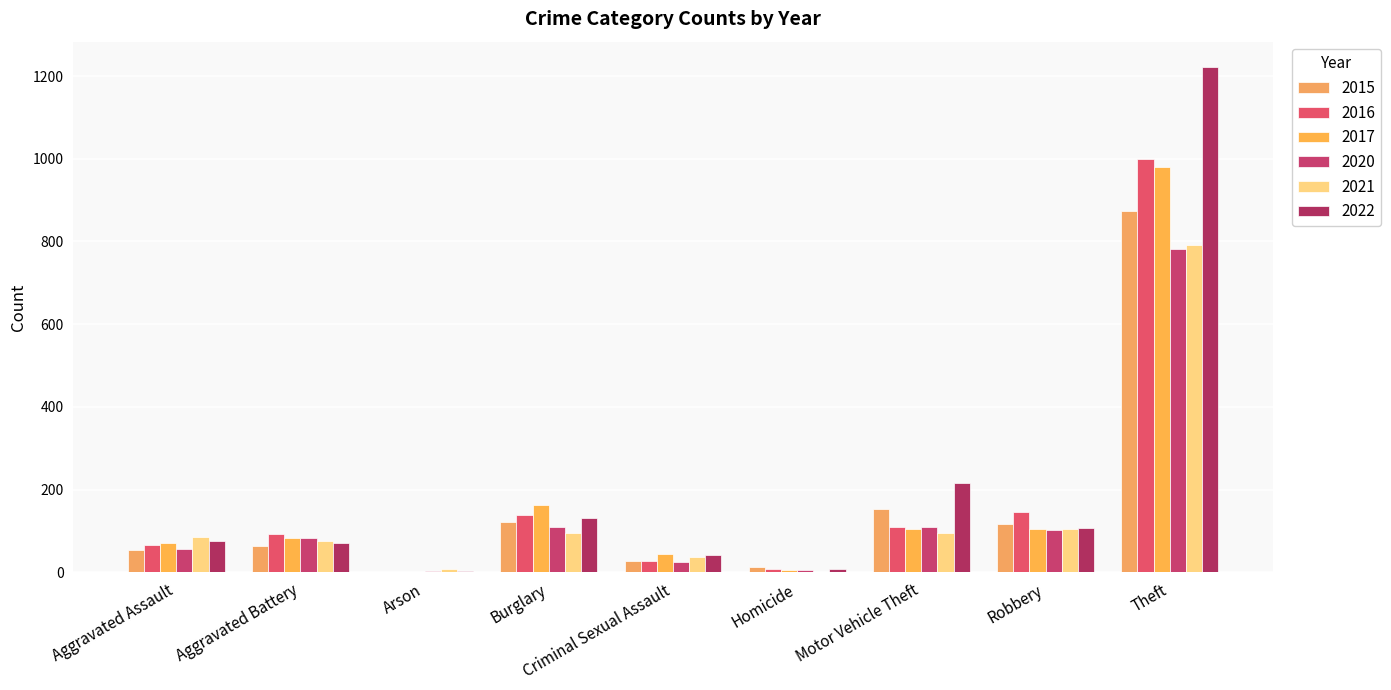

Is the value of 2022 at Arson greater than the value of 2021 at Theft?

No